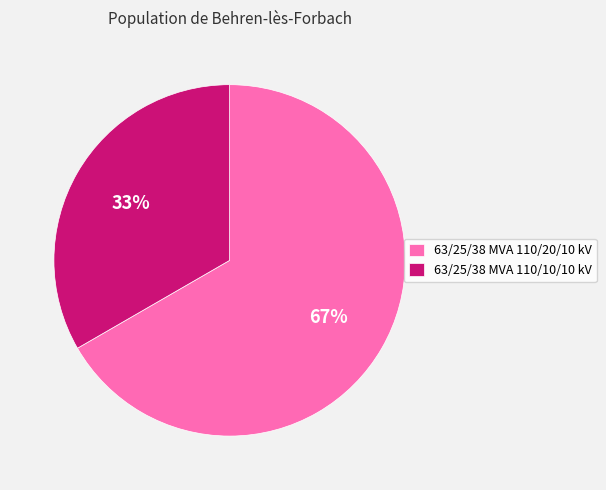

Does 63/25/38 MVA 110/20/10 kV represent more than half of the total?

Yes